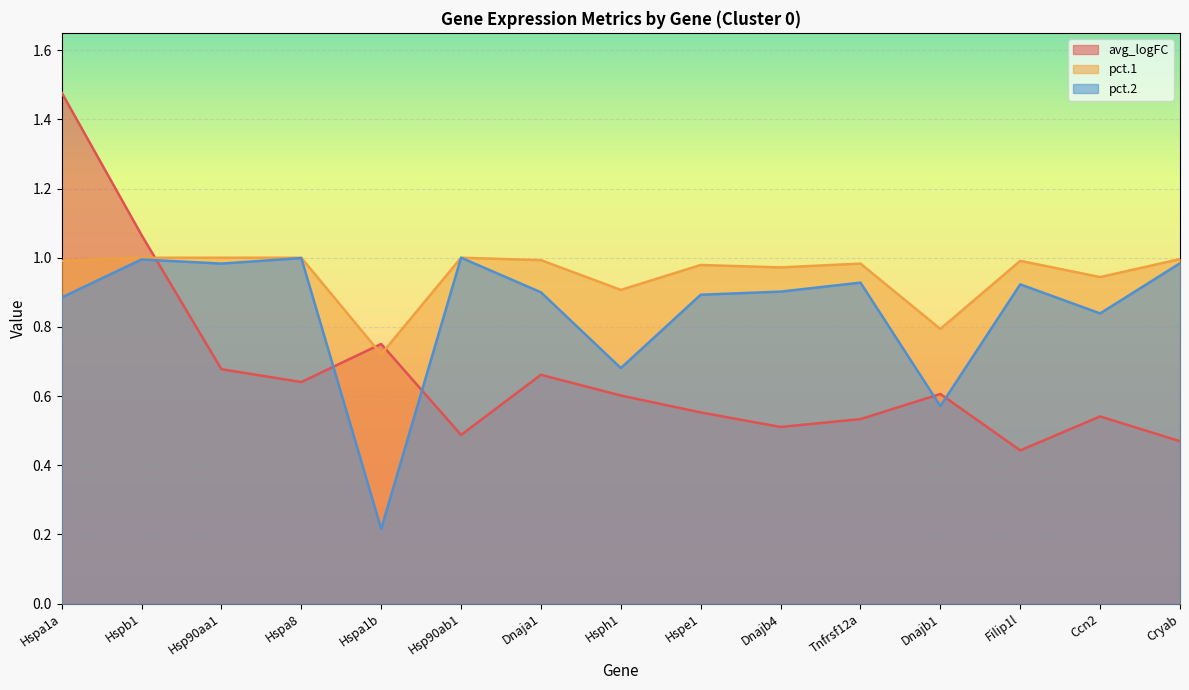

True or false: pct.1 and pct.2 intersect in this chart.

False